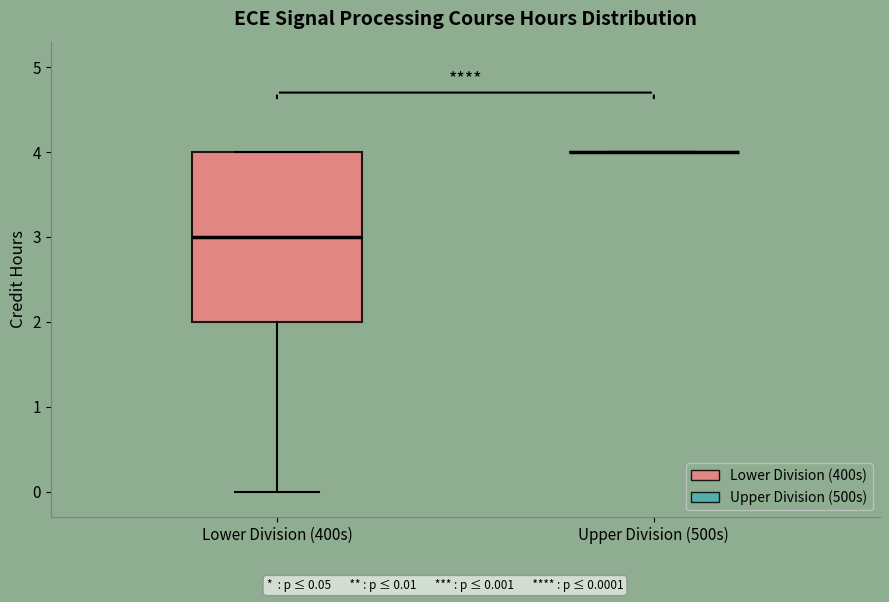

Reading left to right, transcribe this box plot: for each box, give where its median line is, the range the box spans, and where its two whiskers end, as read against the y-axis. The values are not printed on the chart, so give them approximately, as read against the axis.

Lower Division (400s): median 3, box 2 to 4, whiskers 0 to 4
Upper Division (500s): box collapsed to a line at 4, whiskers 4 to 4